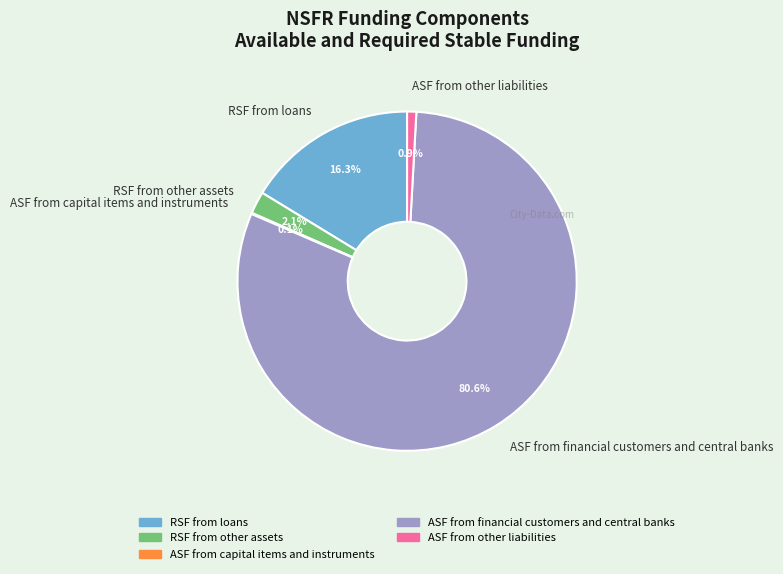

Which slice is the largest?

ASF from financial customers and central banks